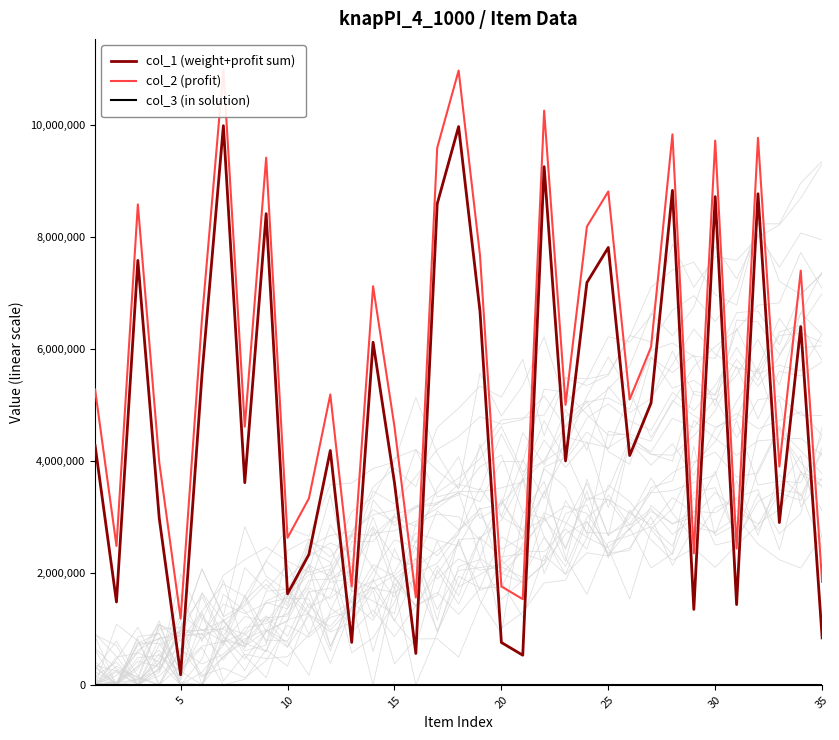

Which series has the largest total across all categories?

col_2 (profit)